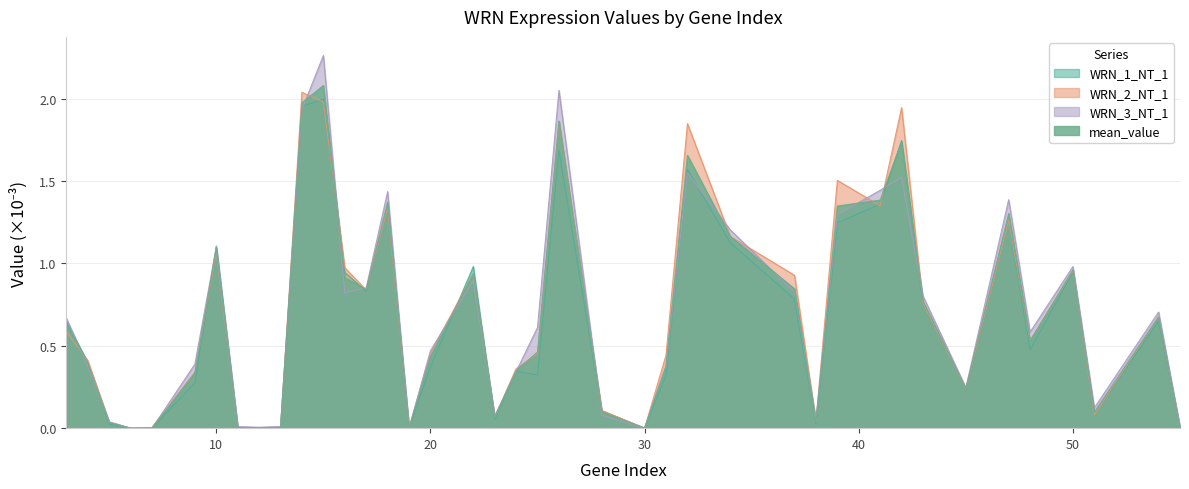

Is the value of WRN_2_NT_1 at 25 greater than the value of WRN_1_NT_1 at 32?

No